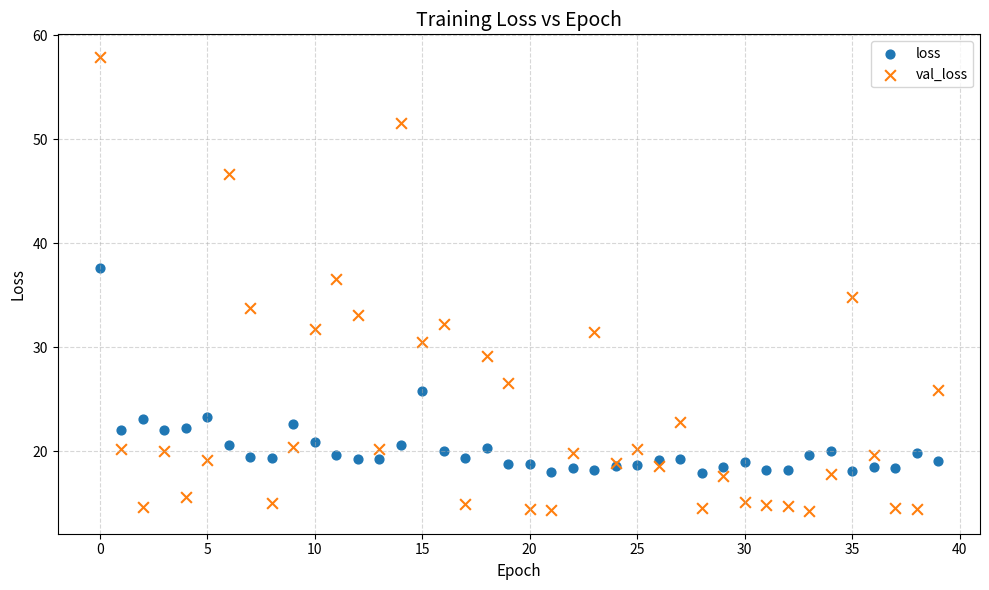

Across all series, what Y value is closest to 36?

36.6